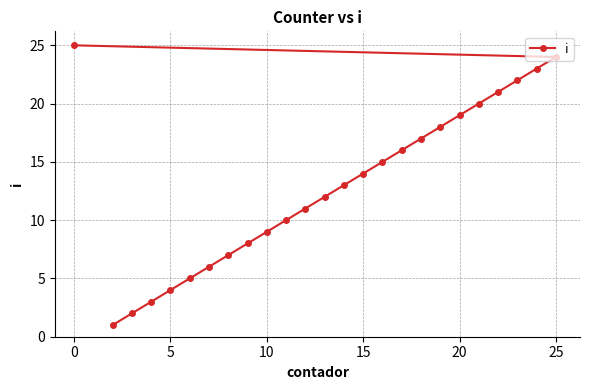

True or false: there are more than 2 points higher than both neighbors.

False